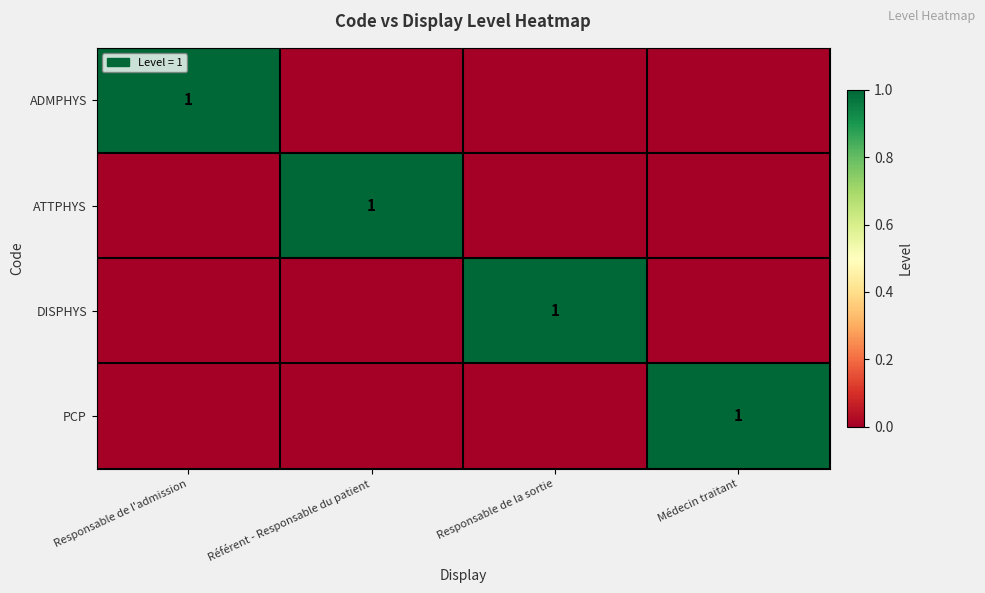

The ADMPHYS series shows 1 at Responsable de l'admission. True or false?

True